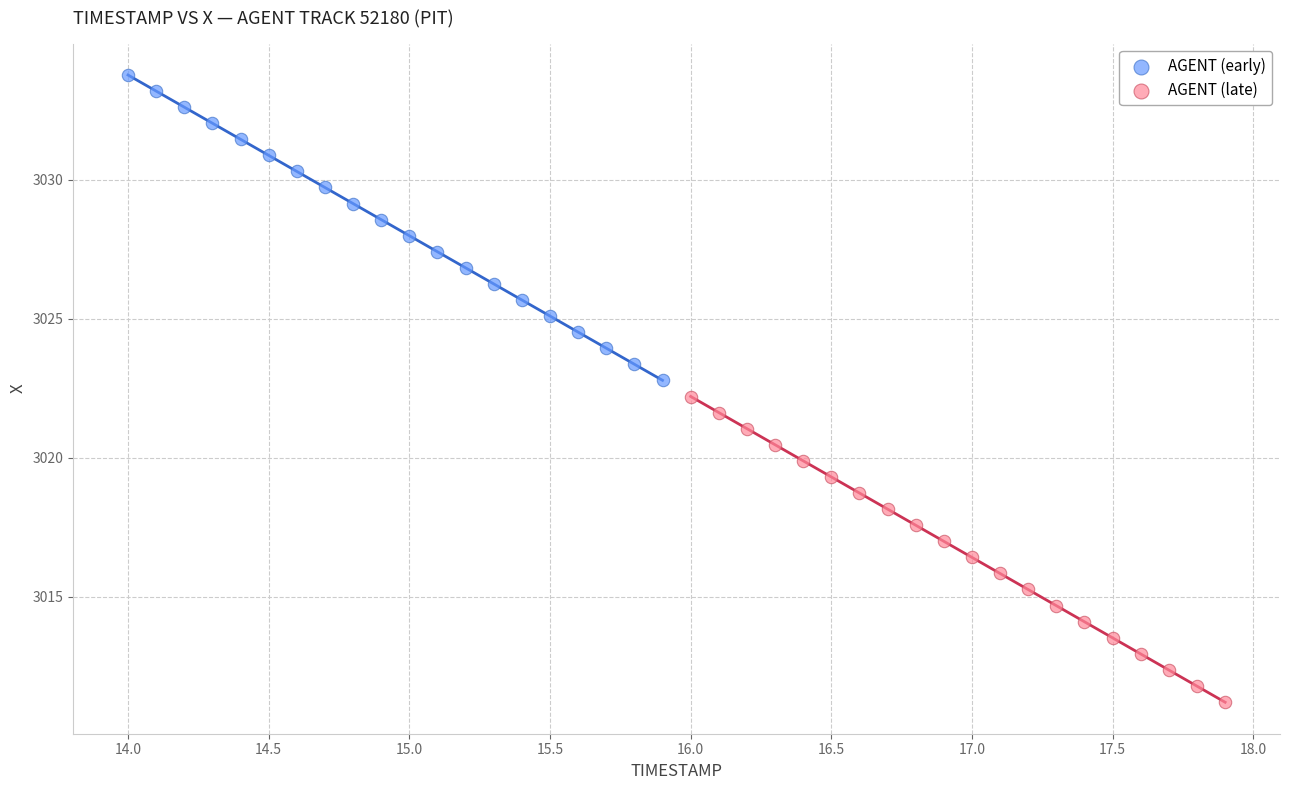

Which series contains the highest Y value?

AGENT (early)